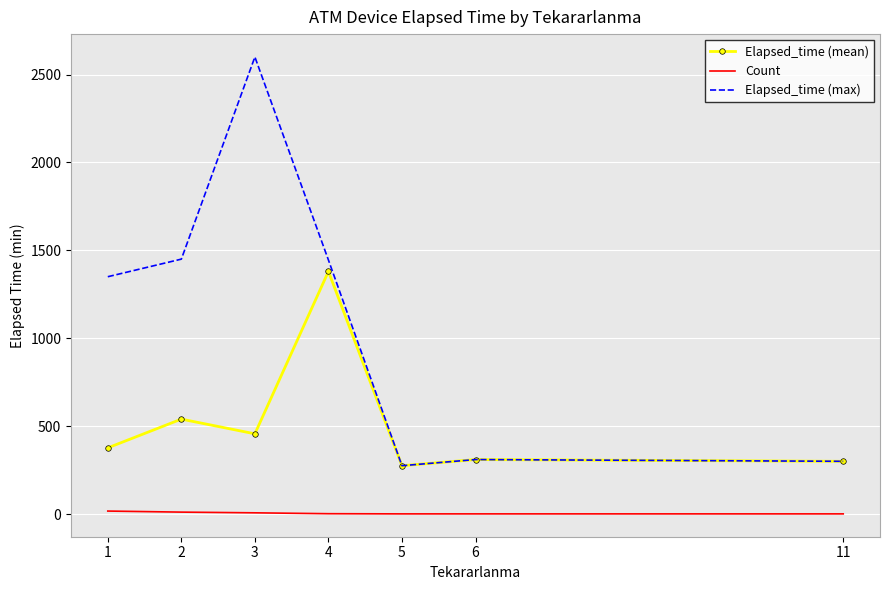

What is the maximum value shown in the chart?

2600.0